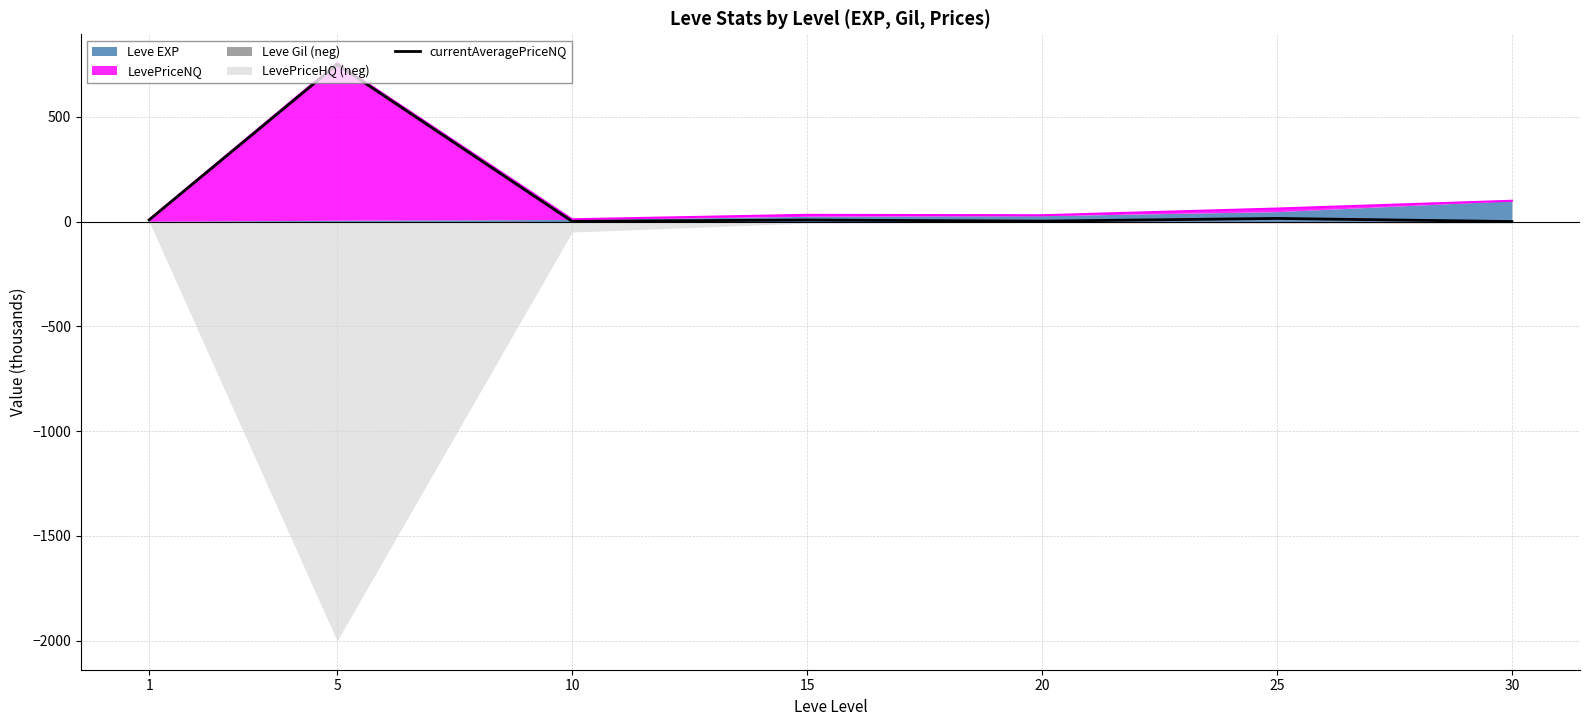

Reading right to left, what are all the values shown in this chart?

0.0	14.9	2.0	7.2	1.0	749.5	7.8